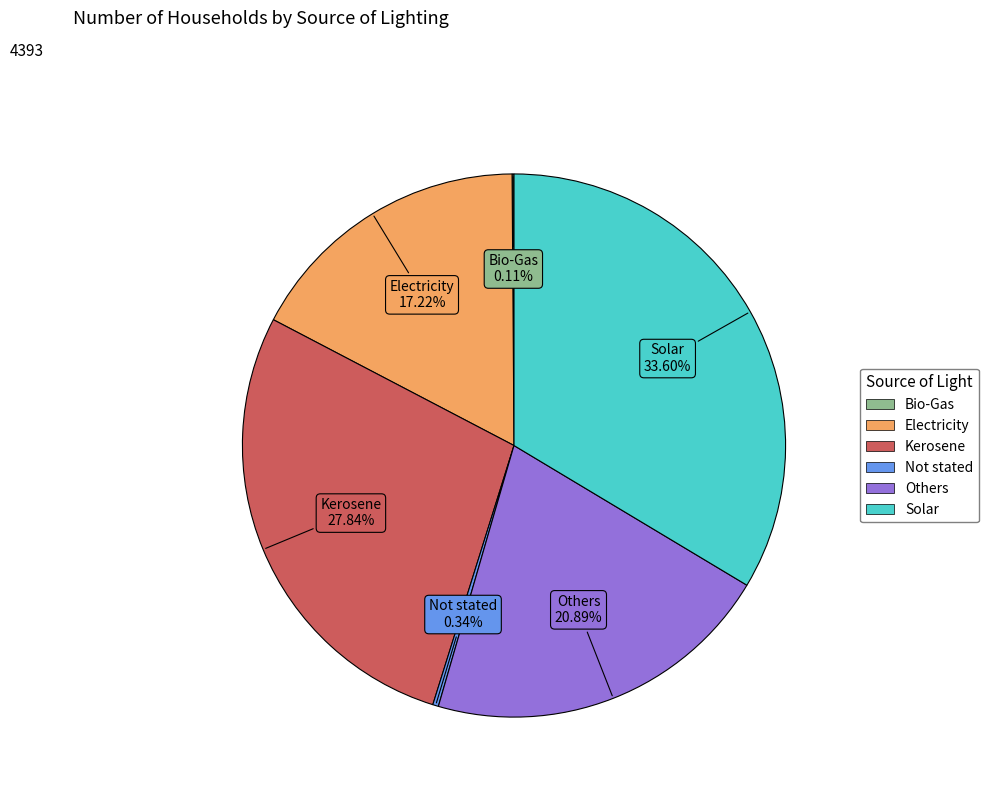

Is the sum of Kerosene and Not stated greater than half?

No